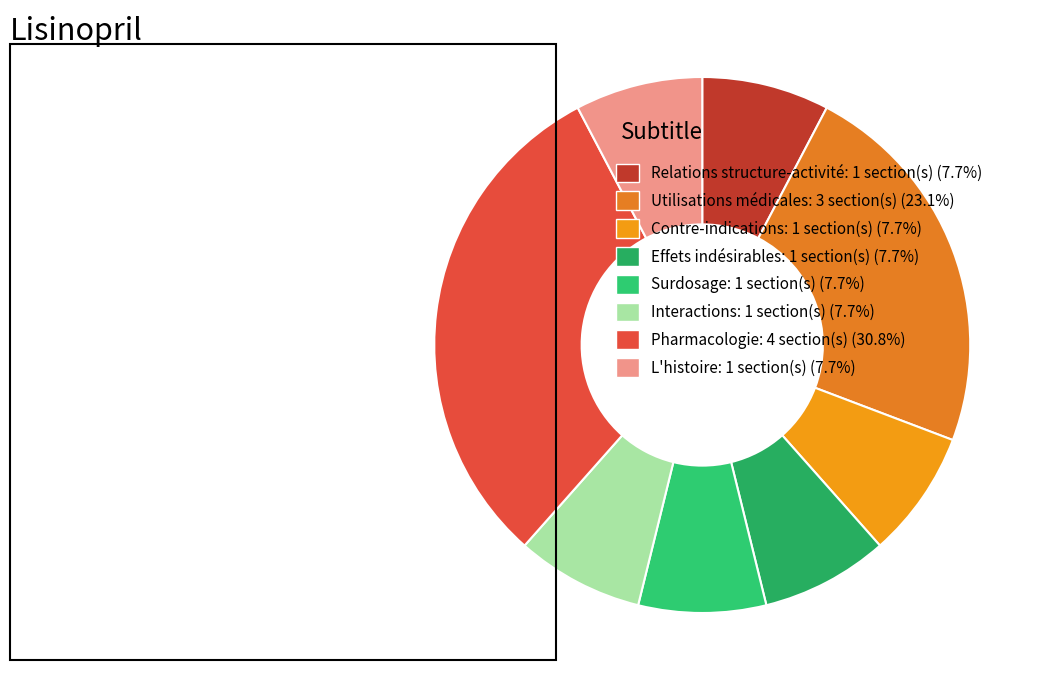

Is it true that L'histoire is 8% of the pie?

True